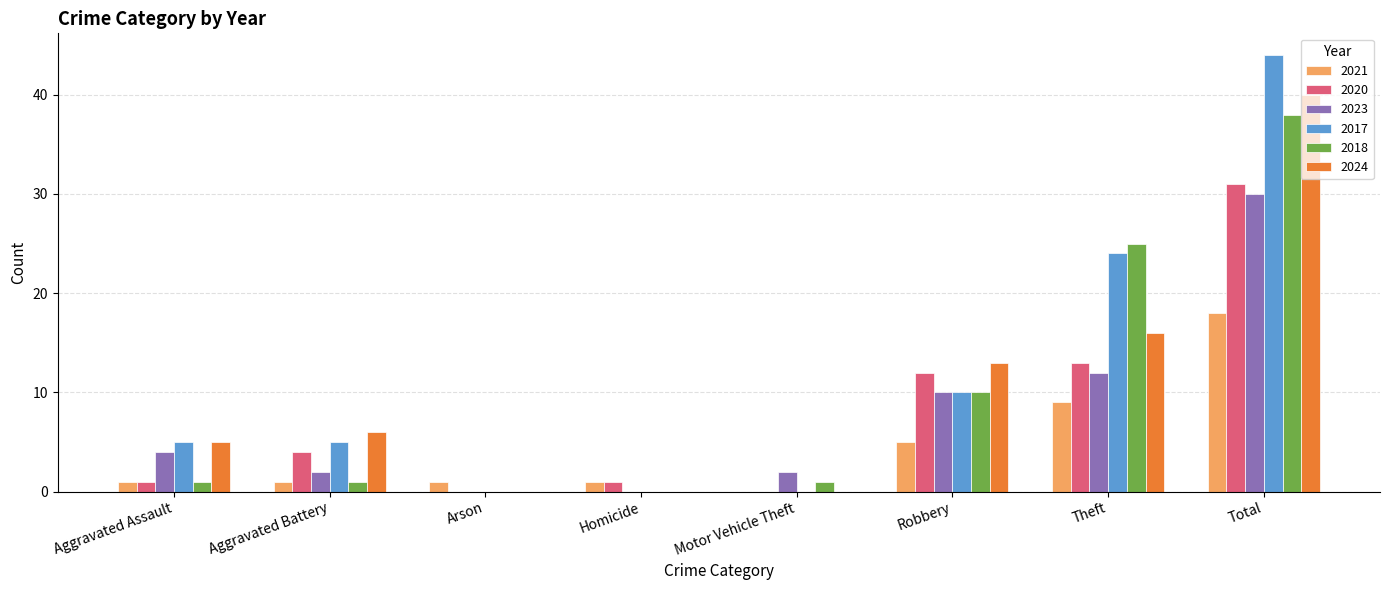

Are the bars horizontal?

No